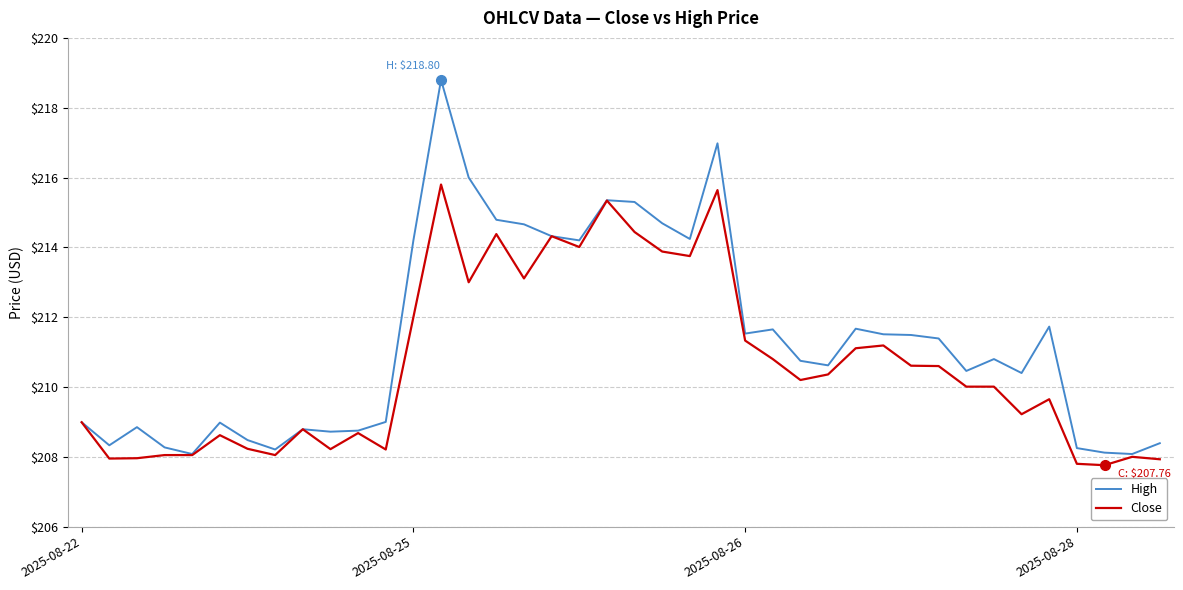

Which series has the largest range (max minus min)?

High